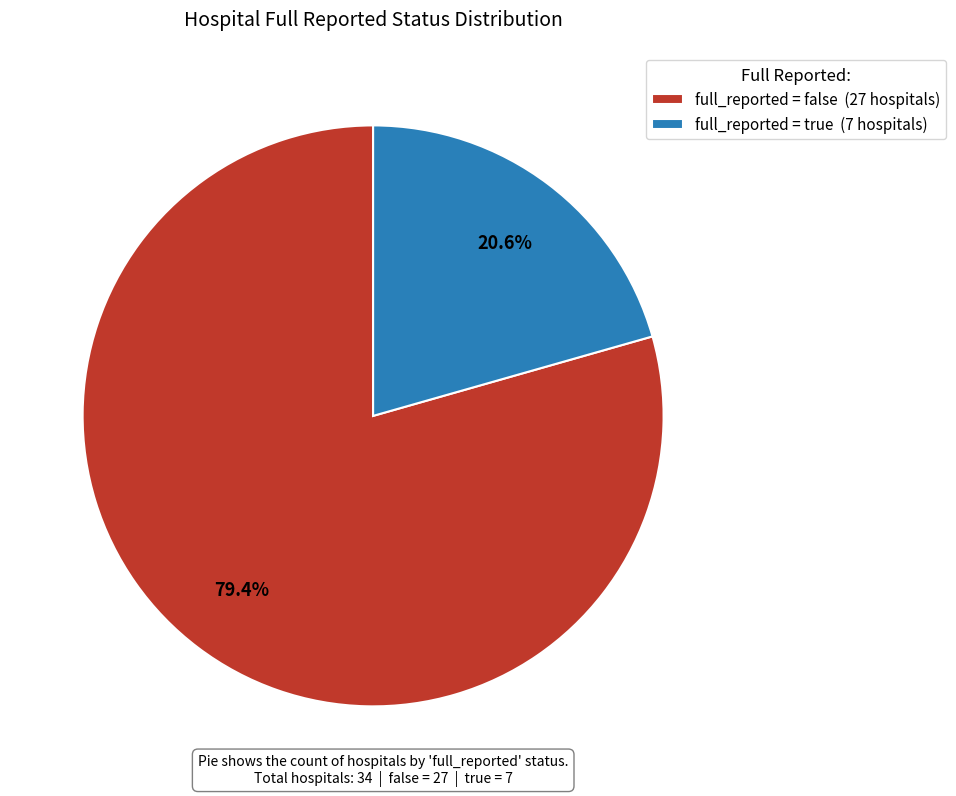

How many segments does this pie chart have?

2